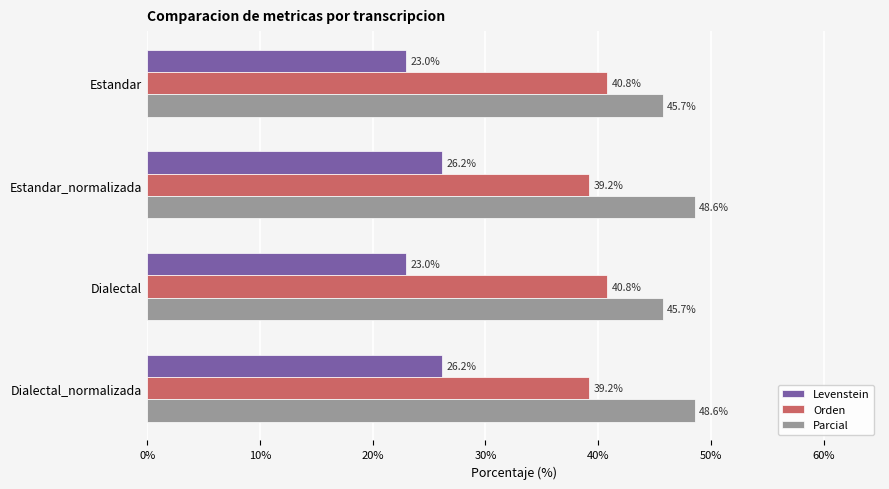

True or false: Parcial has a value of 66.5 at Dialectal_normalizada.

False